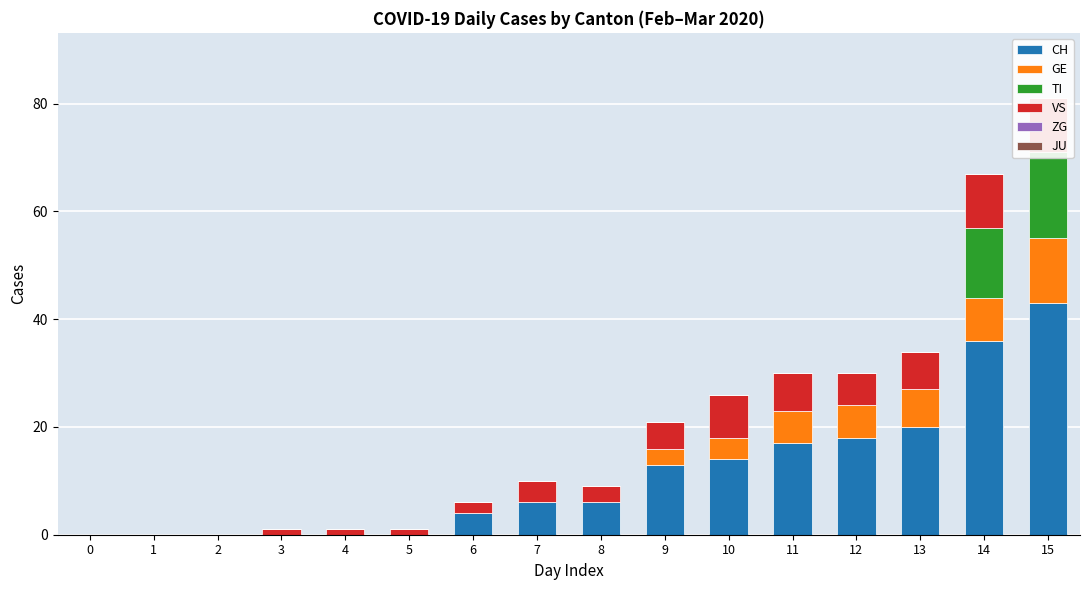

Which series has the largest total across all categories?

CH